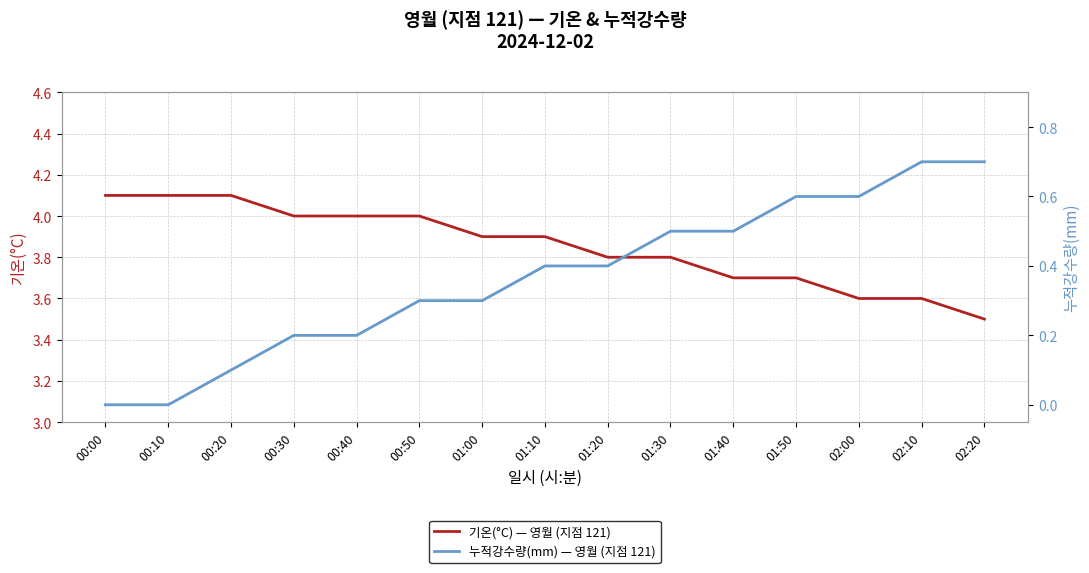

Reading left to right, list all the values displayed in this chart.

기온(°C): 00:00=4.1	00:10=4.1	00:20=4.1	00:30=4.0	00:40=4.0	00:50=4.0	01:00=3.9	01:10=3.9	01:20=3.8	01:30=3.8	01:40=3.7	01:50=3.7	02:00=3.6	02:10=3.6	02:20=3.5
누적강수량(mm): 00:00=0.0	00:10=0.0	00:20=0.1	00:30=0.2	00:40=0.2	00:50=0.3	01:00=0.3	01:10=0.4	01:20=0.4	01:30=0.5	01:40=0.5	01:50=0.6	02:00=0.6	02:10=0.7	02:20=0.7